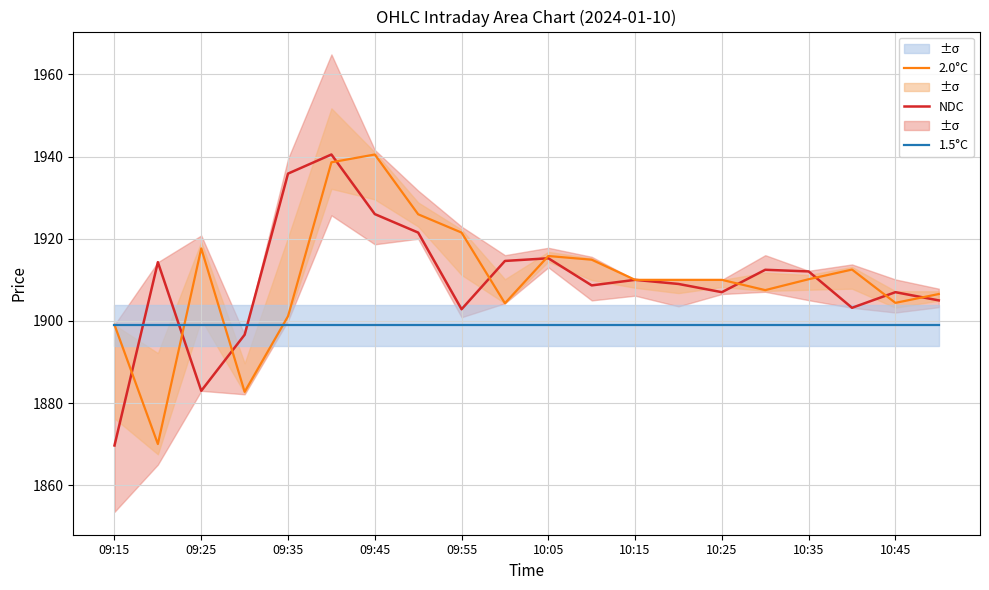

The value of 2.0°C at 10:15 is 1910.0. True or false?

True